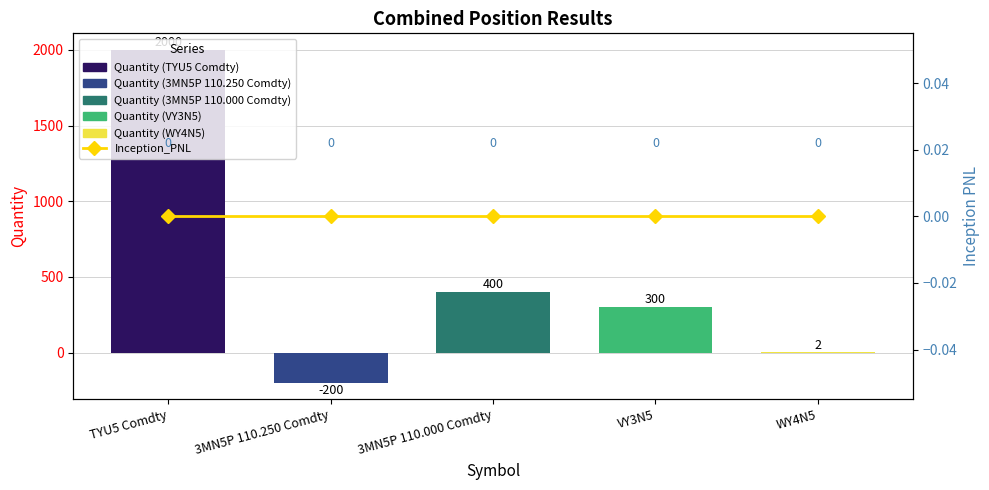

What is the label of the 4th bar from the left?

VY3N5